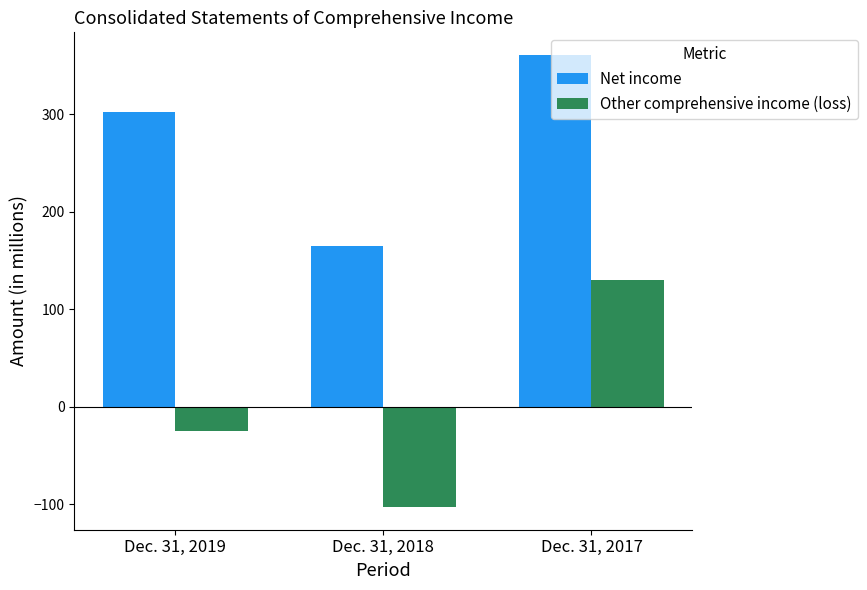

What is the value of the Net income bar at the 1st from the left?

302